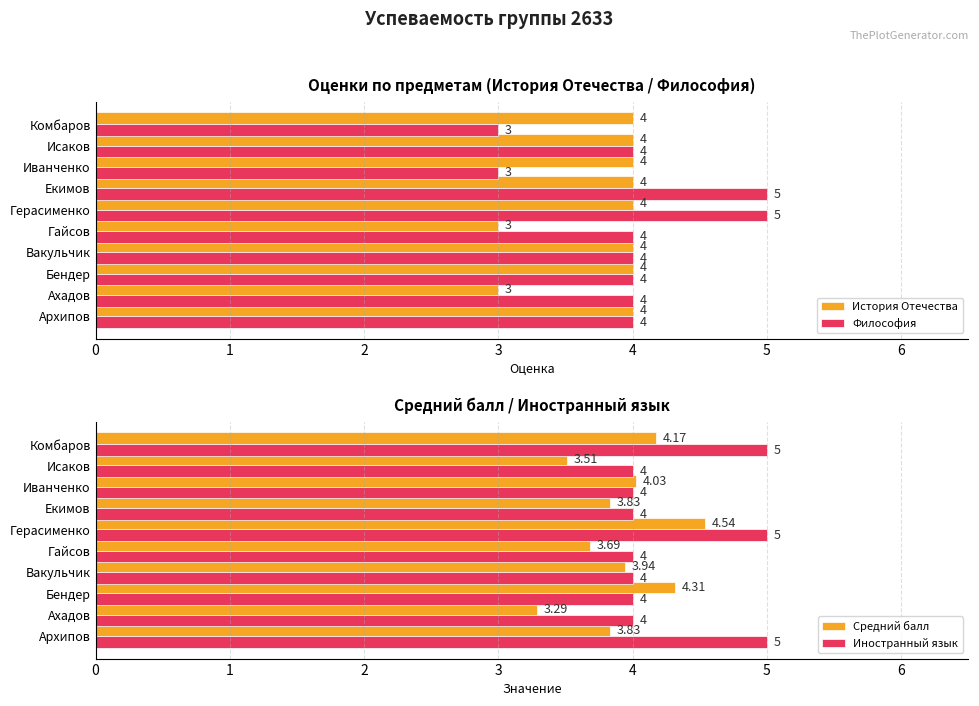

What are all the series names shown in the legend?

История Отечества, Философия, Средний балл, Иностранный язык